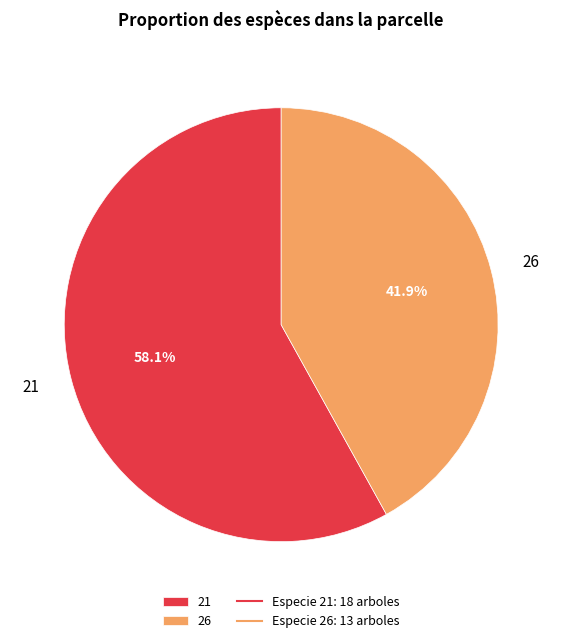

Is the sum of 21 and 26 greater than half?

Yes